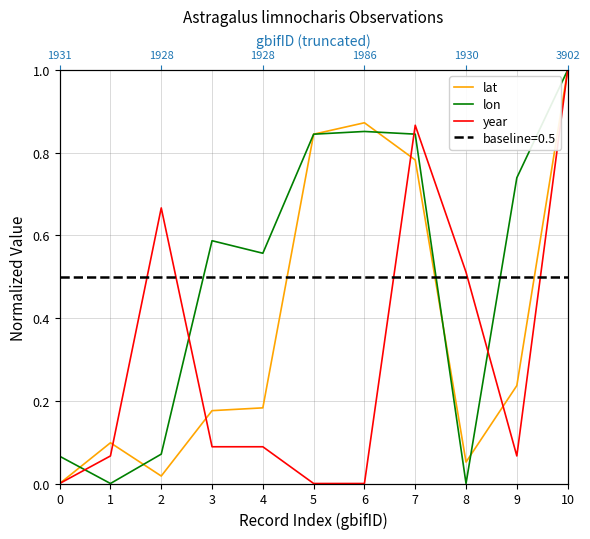

What are all the series names shown in the legend?

lat, lon, year